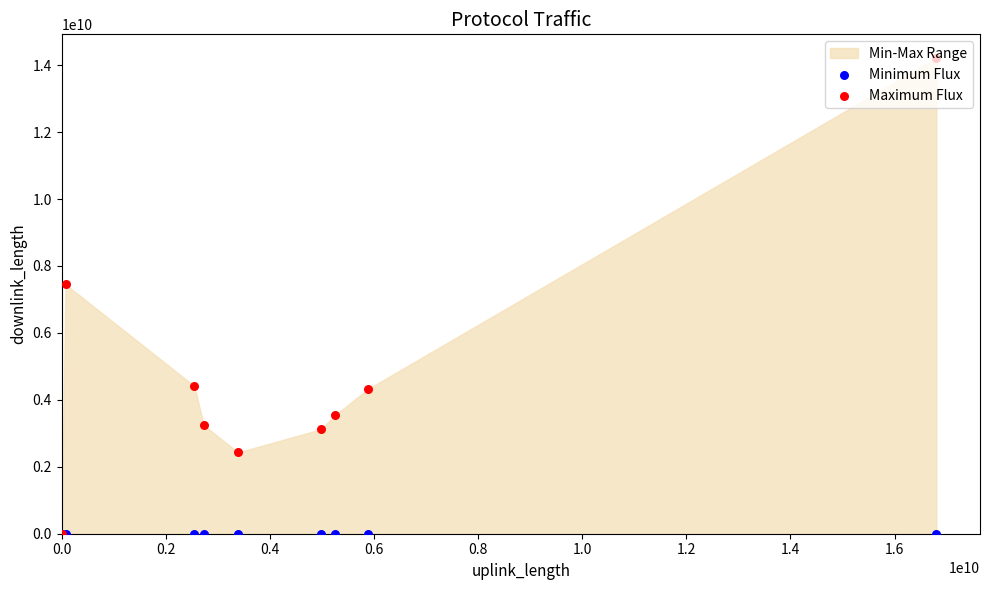

Which series contains the lowest Y value?

Minimum Flux